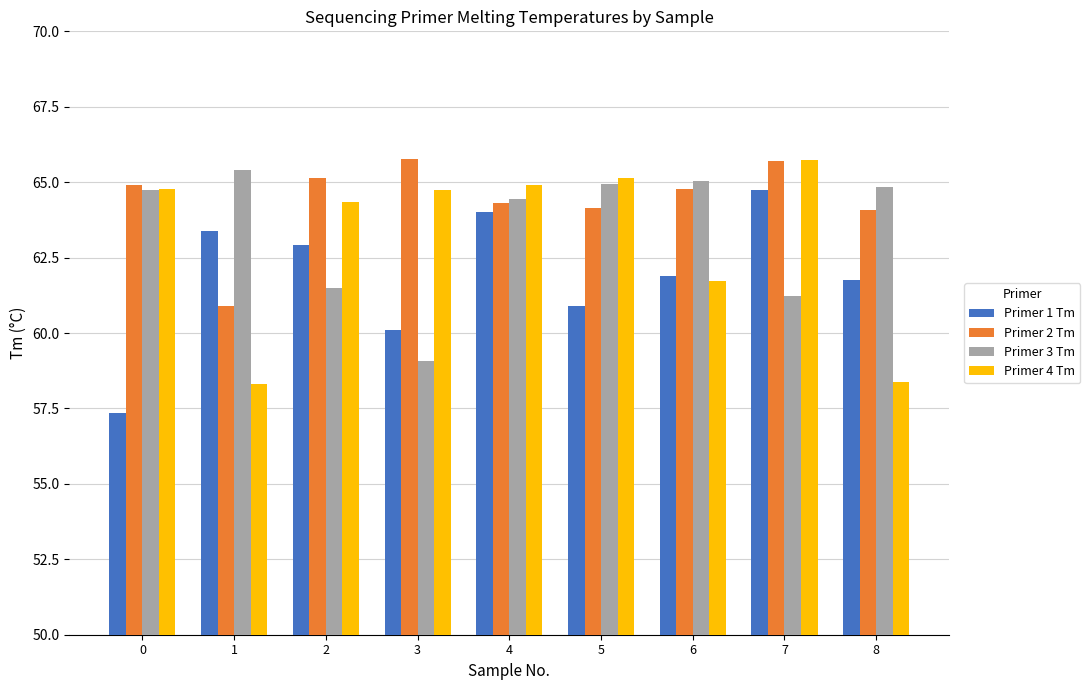

What is the value of the Primer 2 Tm bar at the 7th from the left?

64.8